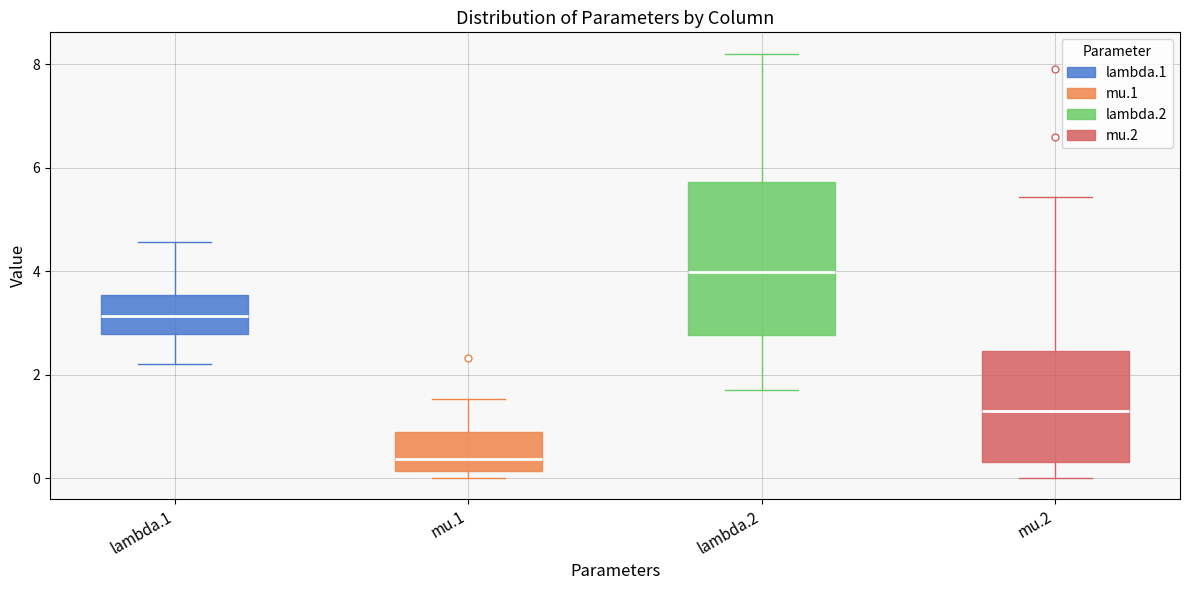

Which box's median line is the highest?

lambda.2